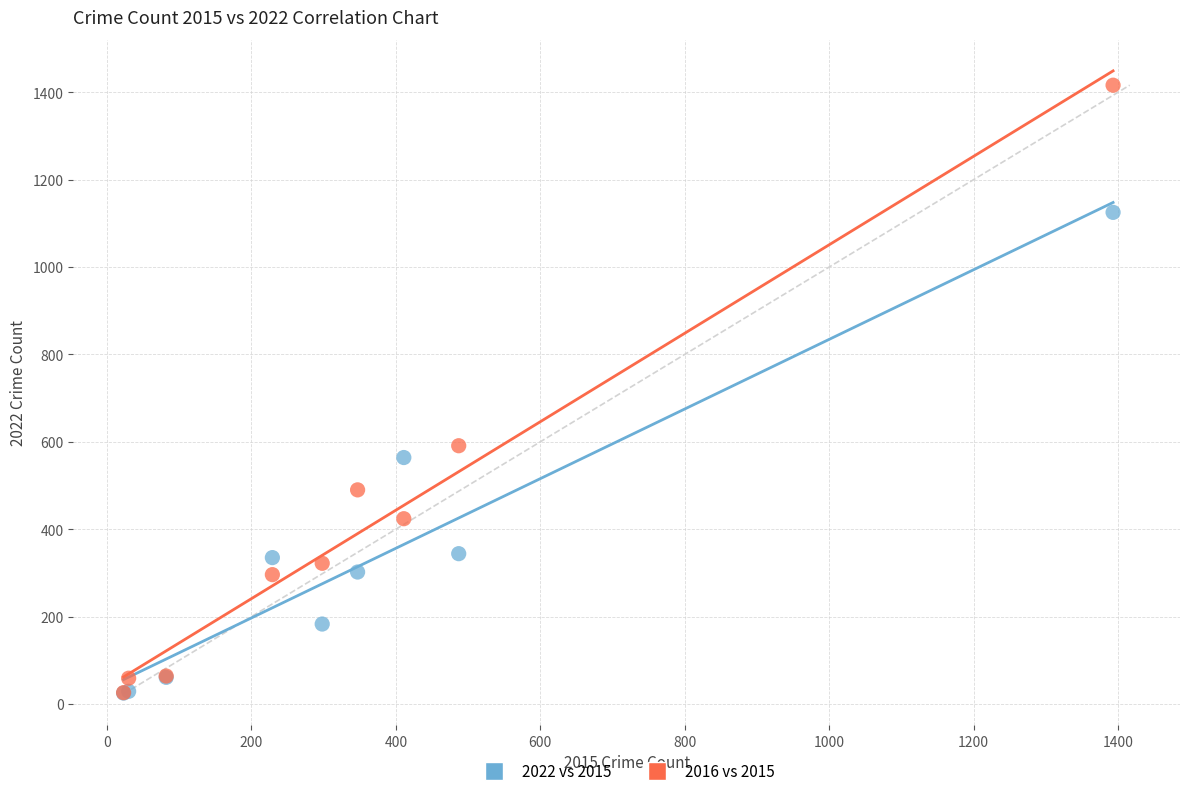

In the 2016 vs 2015 series, what Y value is closest to 721?

591